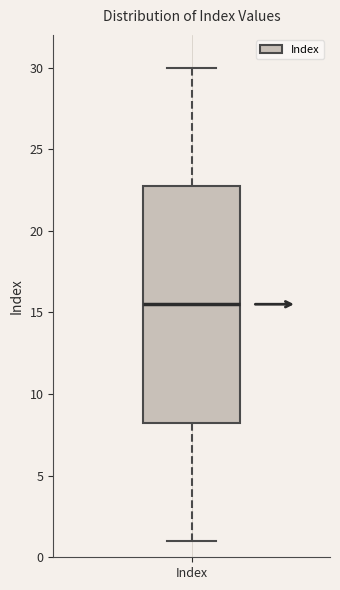

Read this box plot against the y-axis: the position of the median line, the range covered by the box, and the ends of both whiskers. The values are not printed on the chart, so give them approximately, as read against the axis.

median 15.5, box 8.5 to 23.0, whiskers 1.0 to 30.0